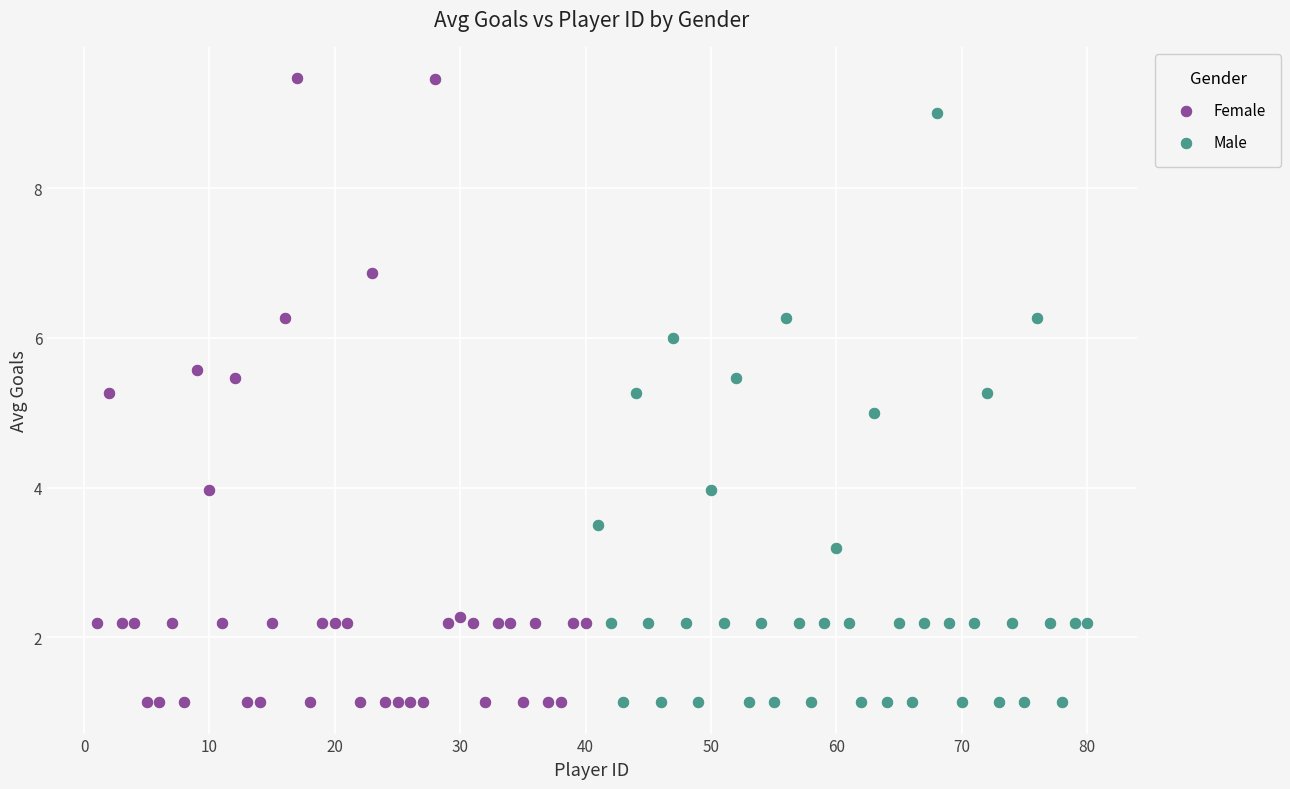

Which series has the largest Y range (max minus min)?

Female